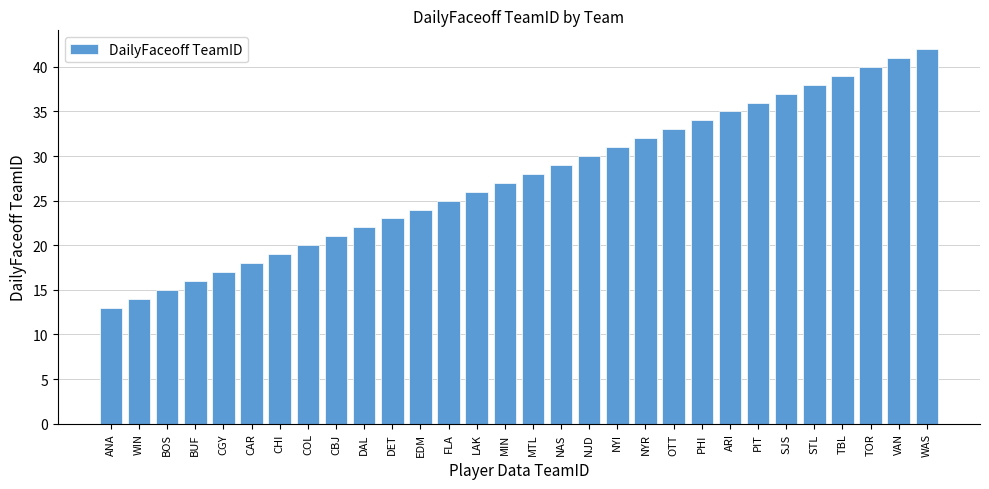

Are the bars grouped side by side (vs. stacked)?

No